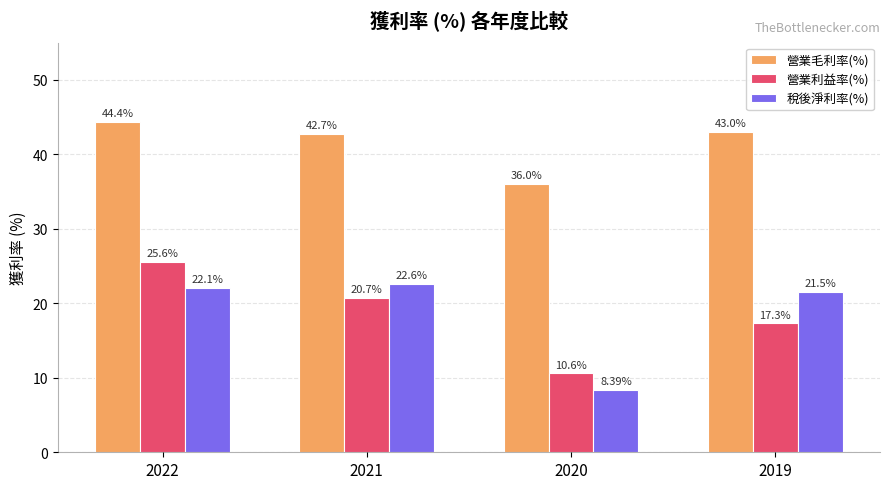

Reading left to right, transcribe all the data shown in this chart.

營業毛利率(%): 44.4	42.7	36.0	43.0
營業利益率(%): 25.6	20.7	10.6	17.3
稅後淨利率(%): 22.1	22.6	8.4	21.5